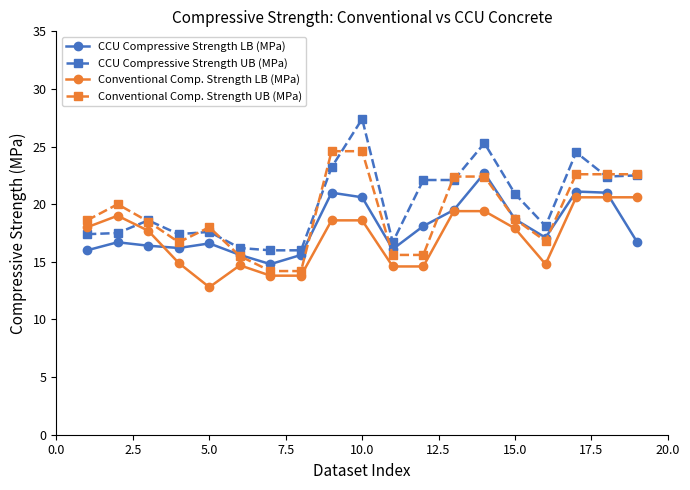

List the series in order of their peak value, lowest first.

Conventional Comp. Strength LB (MPa), CCU Compressive Strength LB (MPa), Conventional Comp. Strength UB (MPa), CCU Compressive Strength UB (MPa)